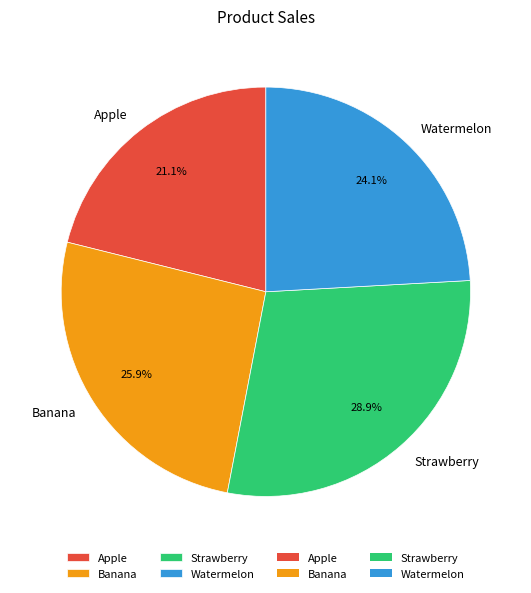

What portion of the pie excludes Banana?

74.1%